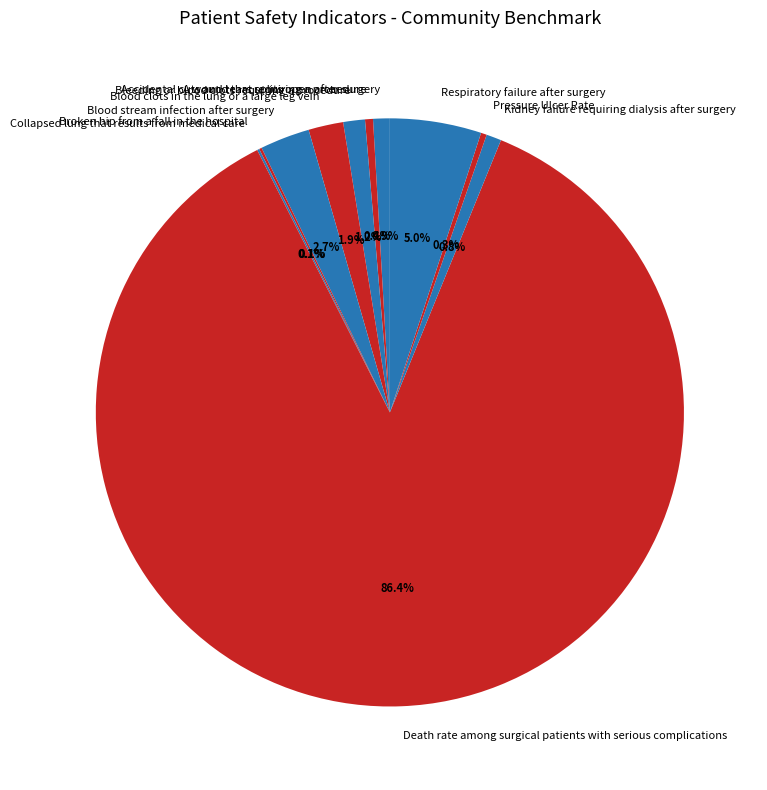

Which slice represents more than half of the pie?

Death rate among surgical patients with serious complications